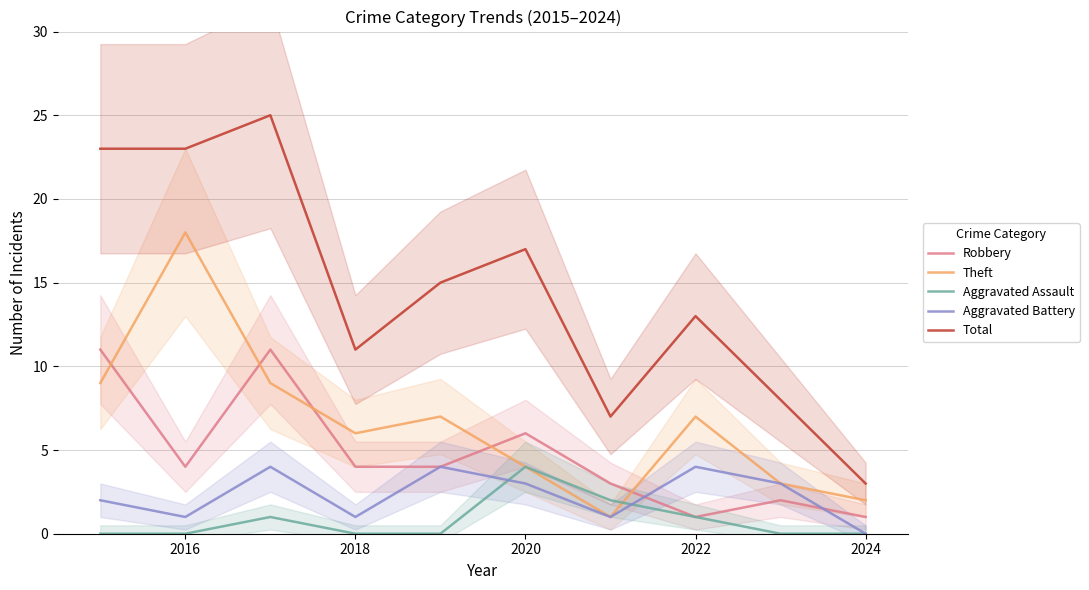

Which series has the widest spread of values?

Total